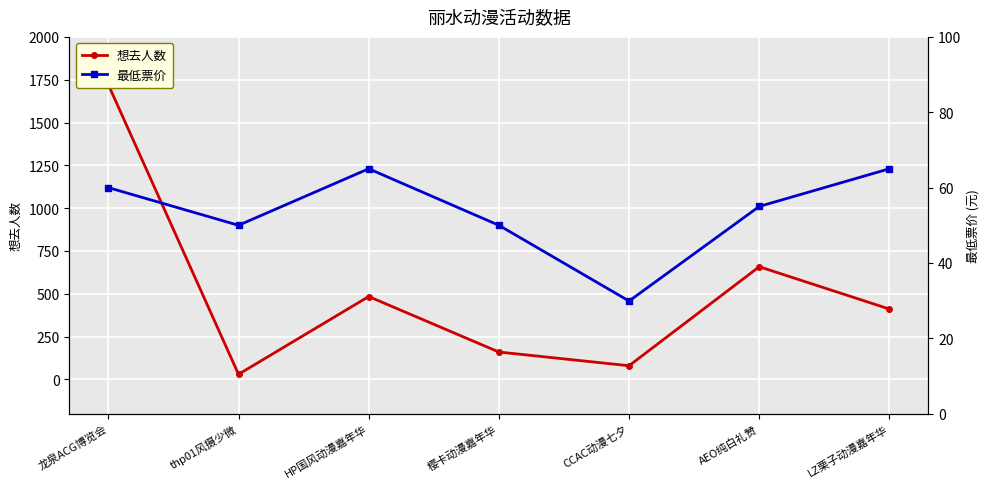

How many 最低票价 values are between 50 and 65?

6